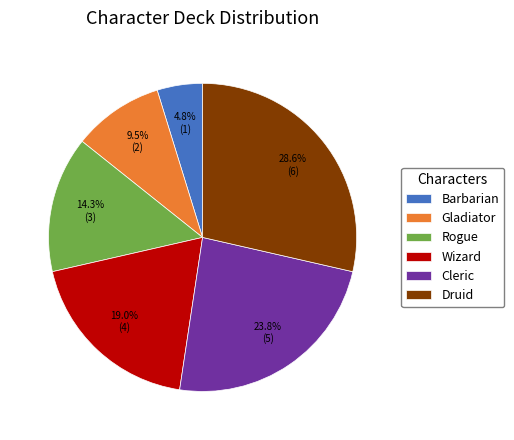

Rank the categories by value from lowest to highest.

Barbarian, Gladiator, Rogue, Wizard, Cleric, Druid